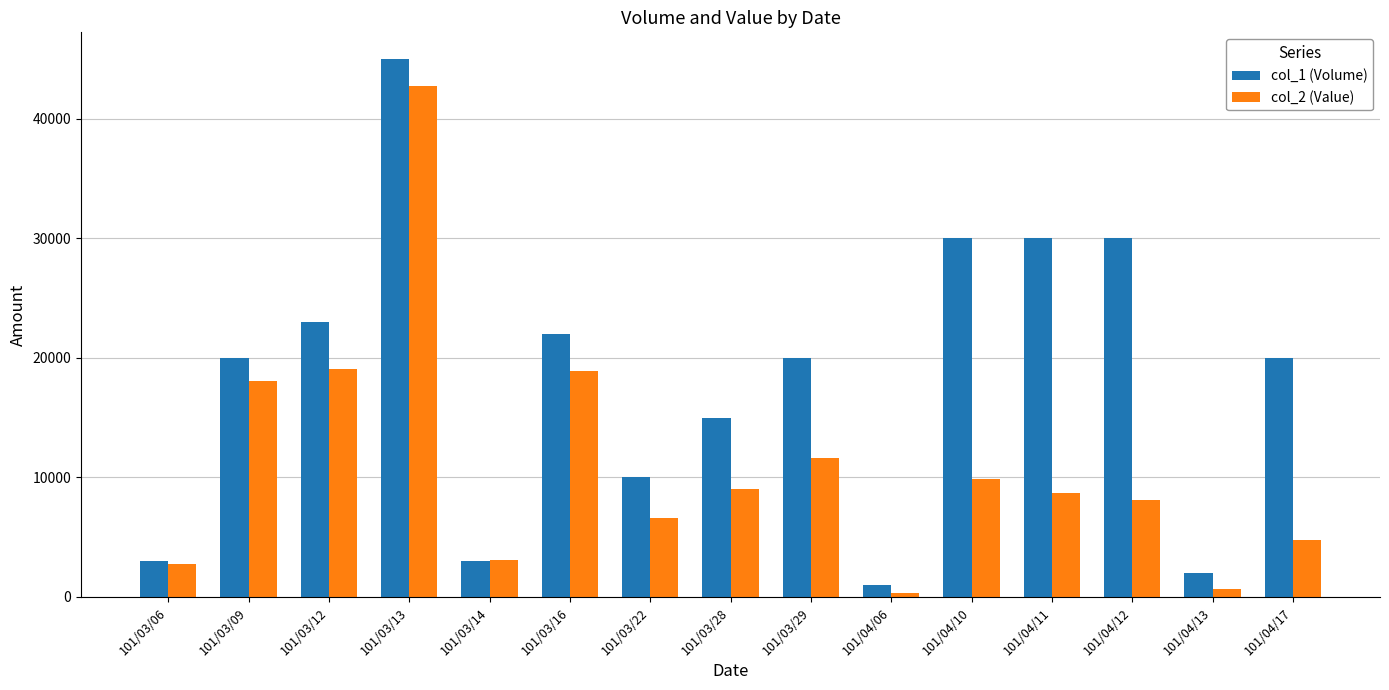

Is it true that col_1 (Volume) equals 10000 at 101/03/22?

True